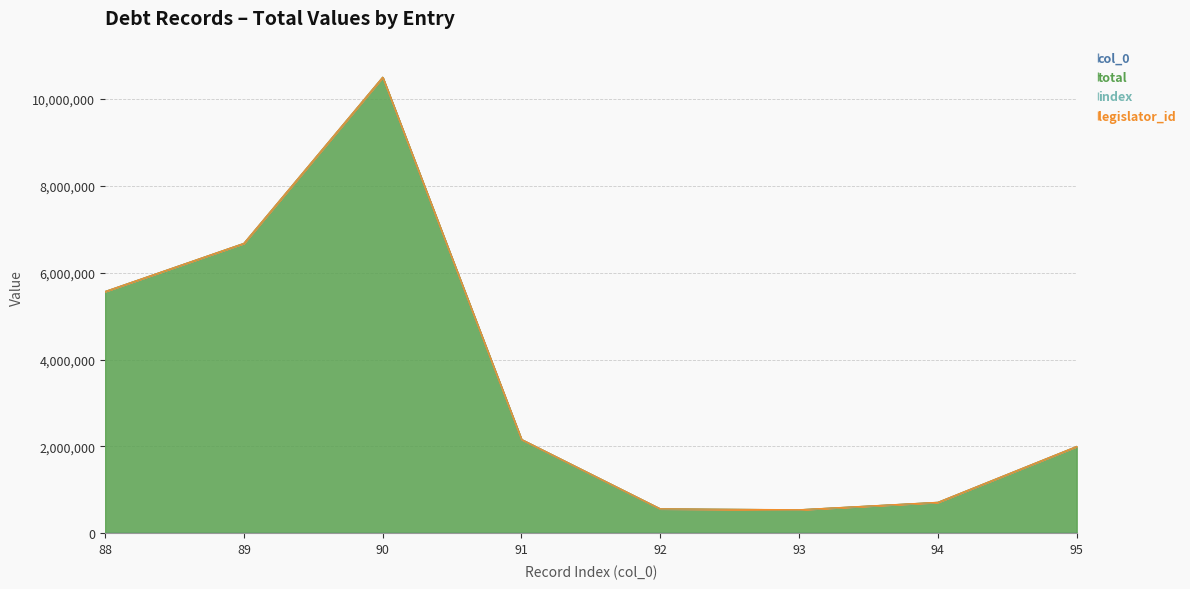

What is the value of the col_0 point at the 3rd from the left?

90